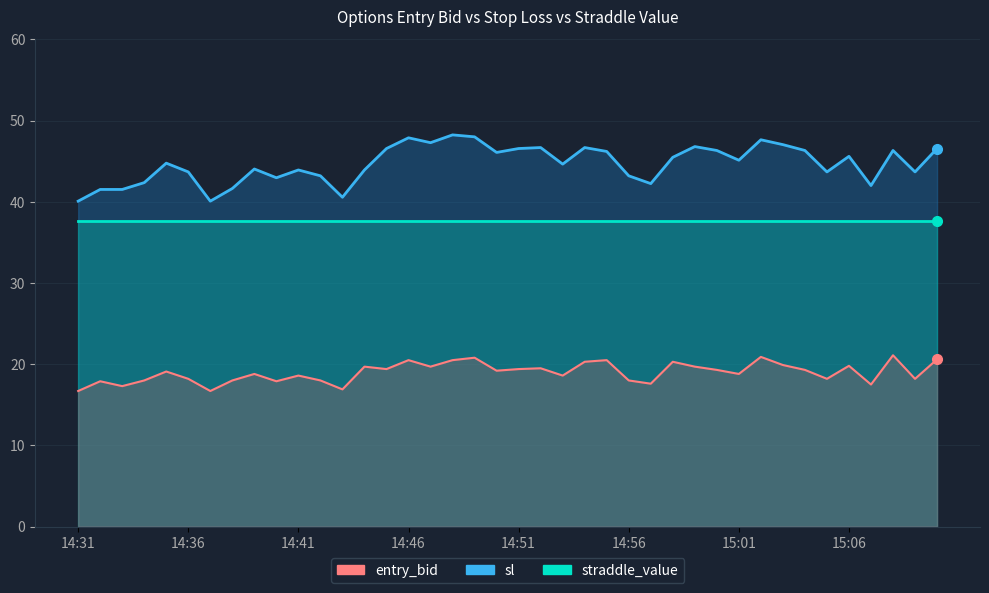

What value does the entry_bid series have at 14:56?

18.0